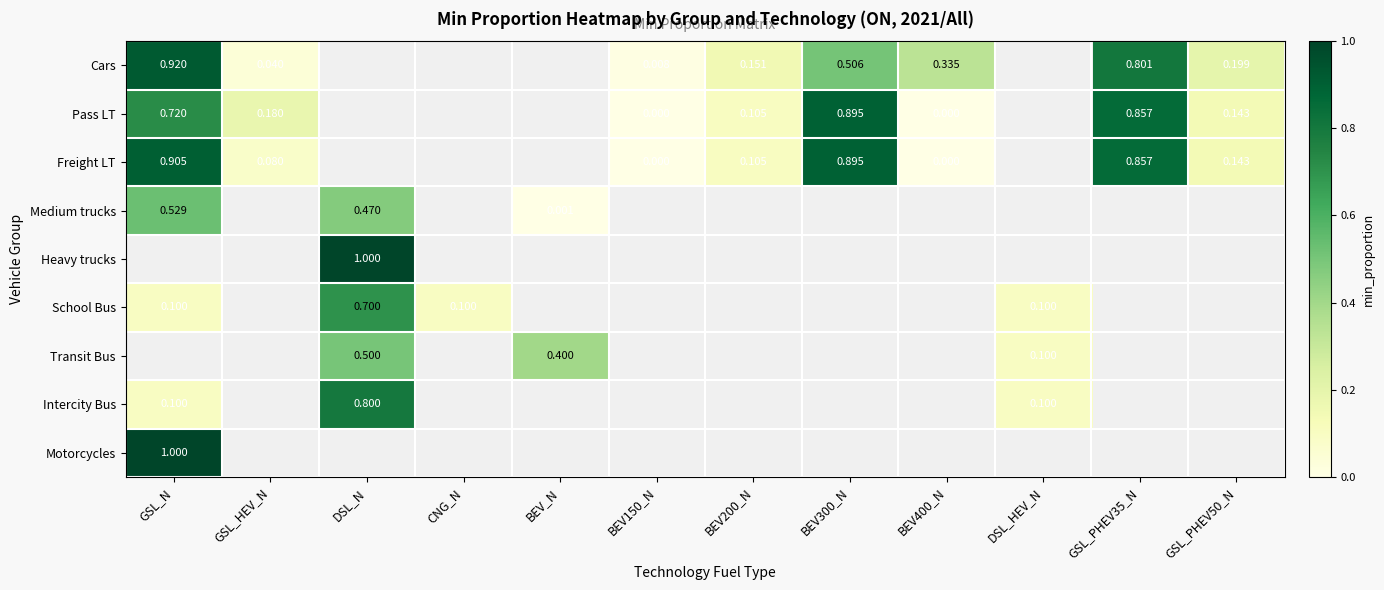

How many categories are shown in the chart?

12